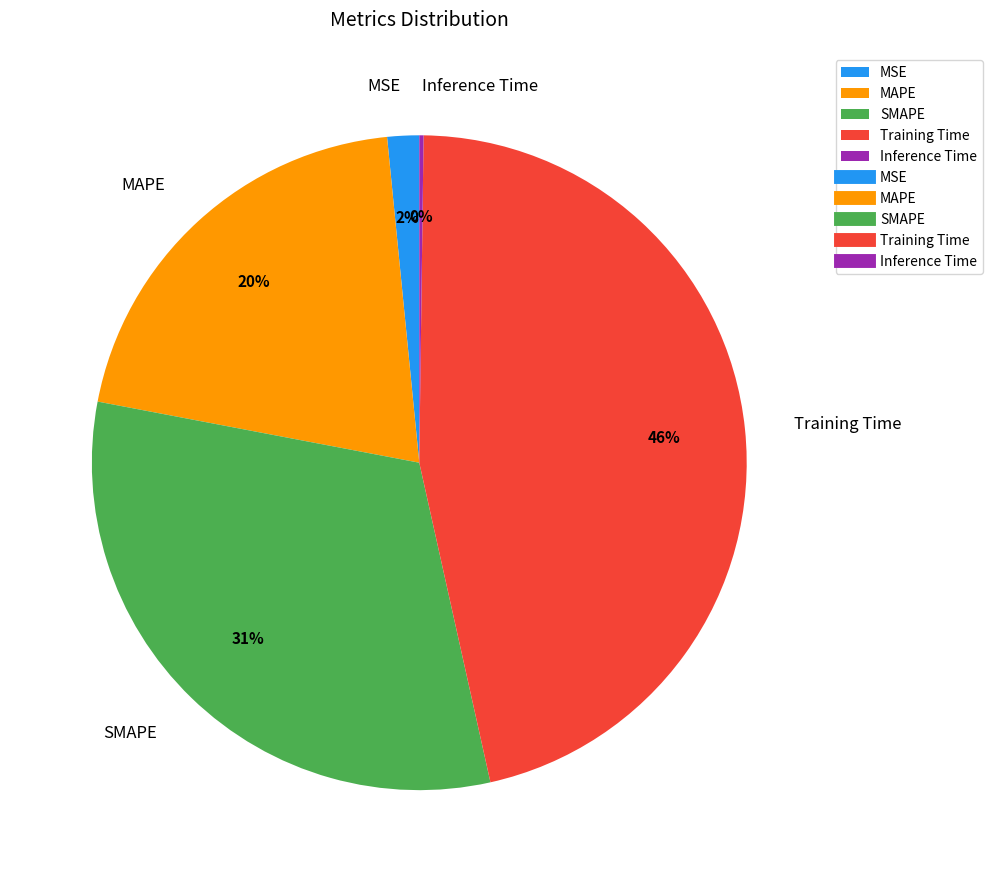

Is there a majority slice in this chart?

No